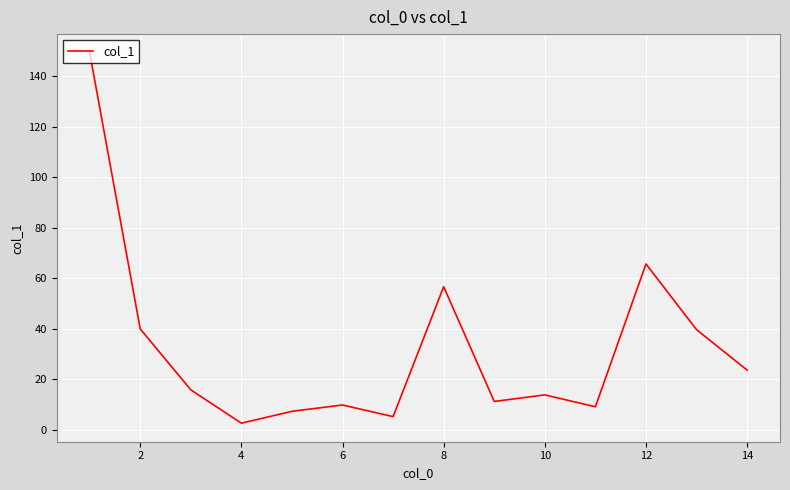

What is the smallest value displayed?

2.7